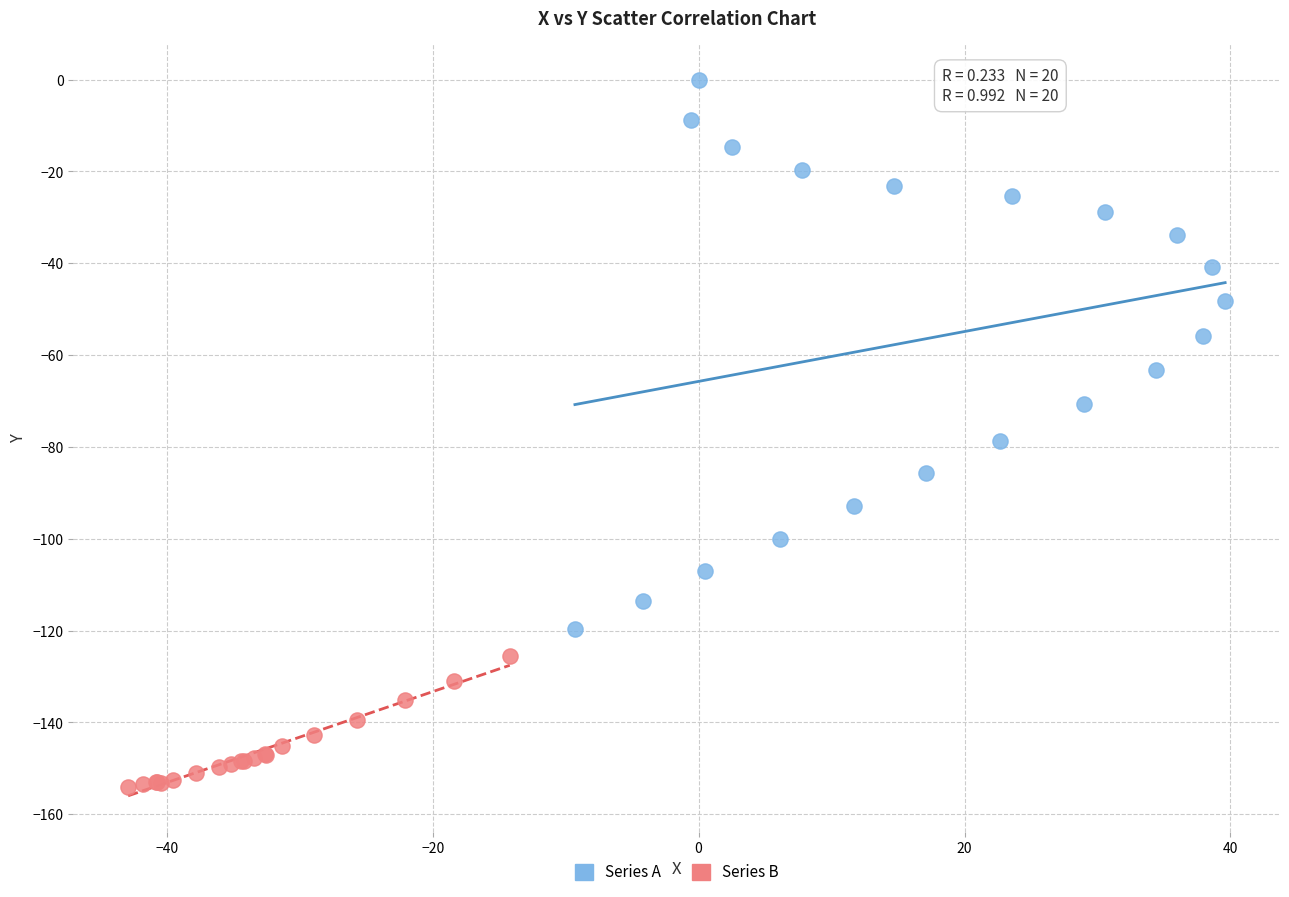

Which series contains the lowest Y value?

Series B